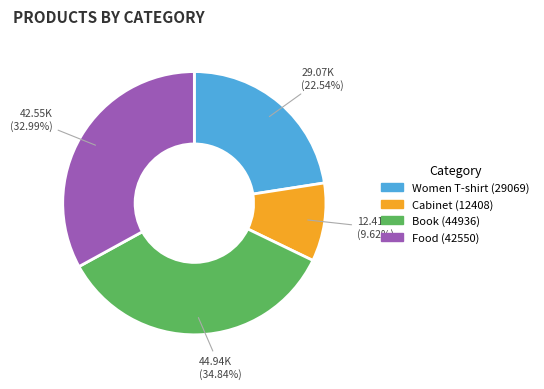

Which slice is the largest?

Book (44936)